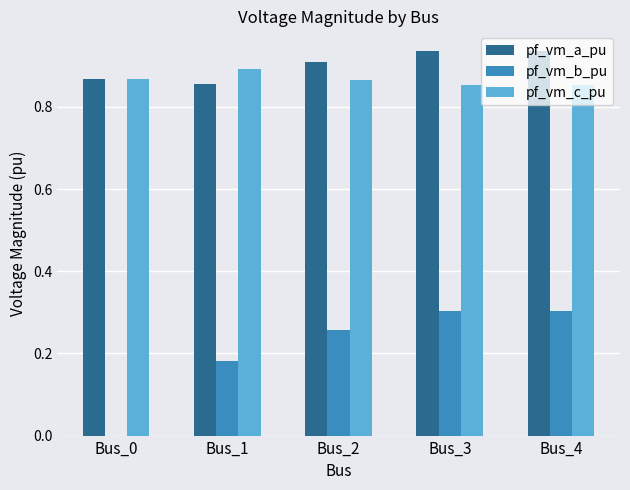

What is the sum of the pf_vm_c_pu values at Bus_4 and Bus_2?

1.7